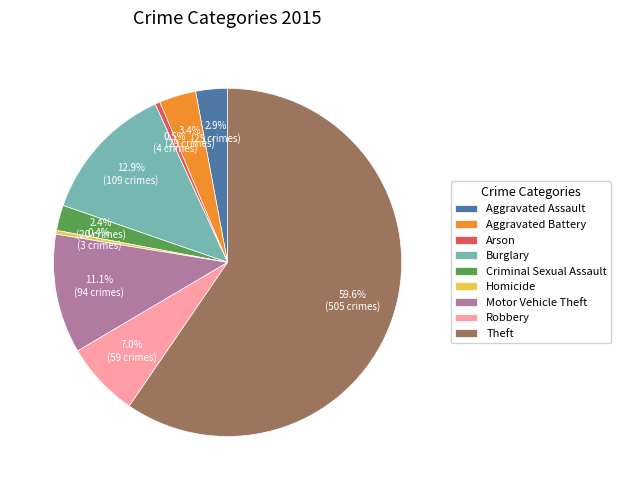

Is it true that Homicide is 0% of the pie?

True